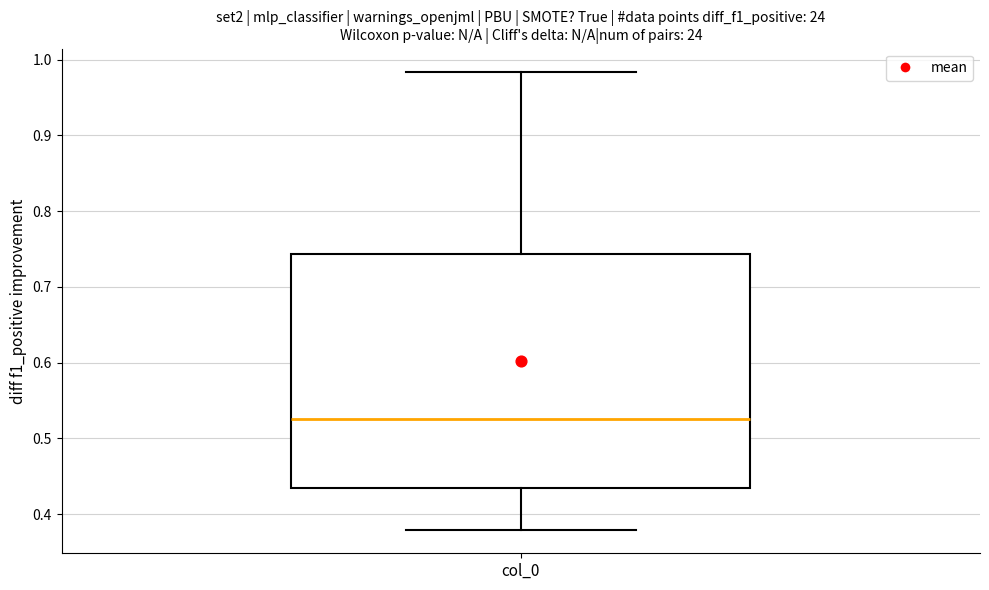

Transcribe this box plot: give where the median line is, the range the box spans, and where the two whiskers end, as read against the y-axis. The values are not printed on the chart, so give them approximately, as read against the axis.

median 0.53, box 0.43 to 0.74, whiskers 0.38 to 0.98